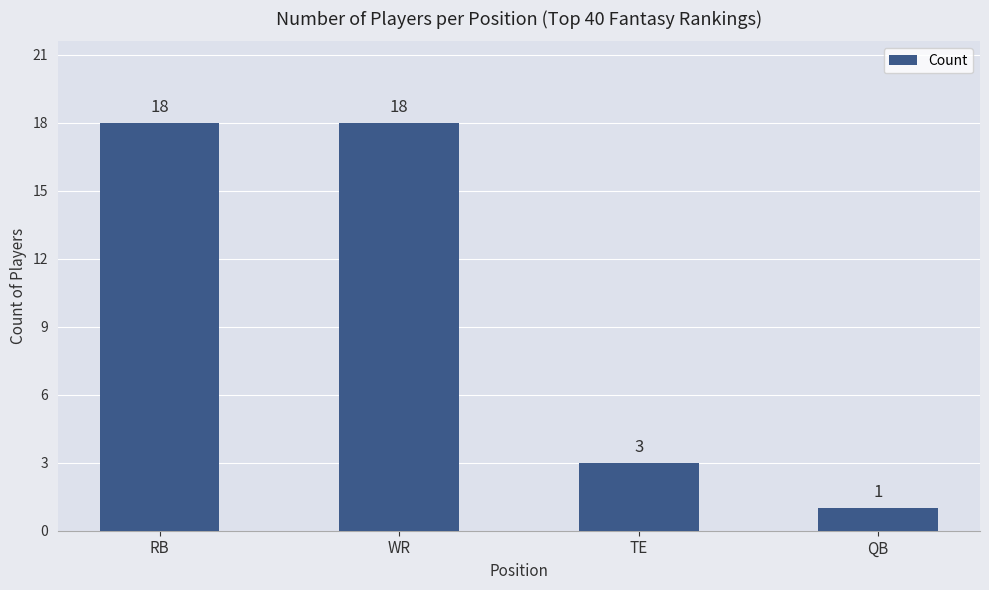

Between WR and QB, which is larger?

WR